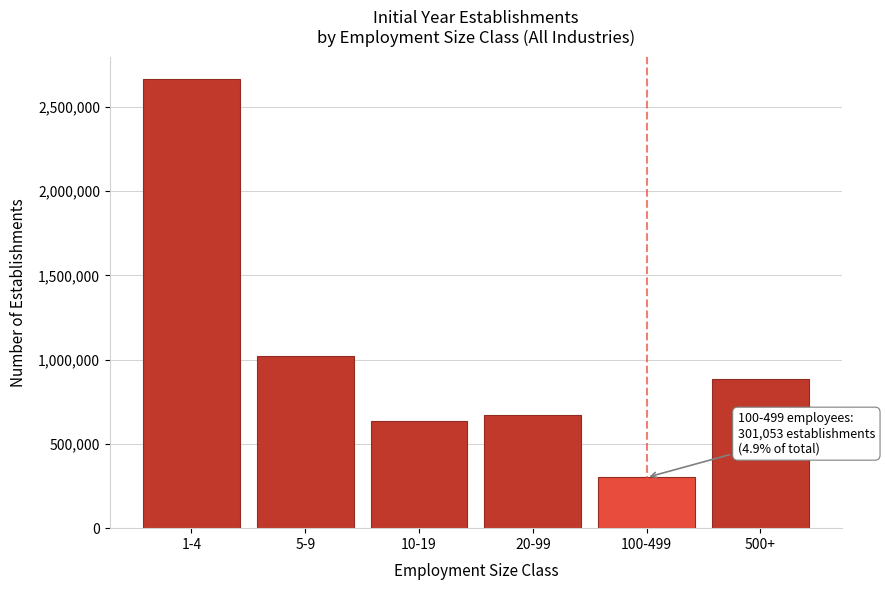

Reading left to right, transcribe all the data shown in this chart.

2664568	1024282	638669	671583	301053	887444